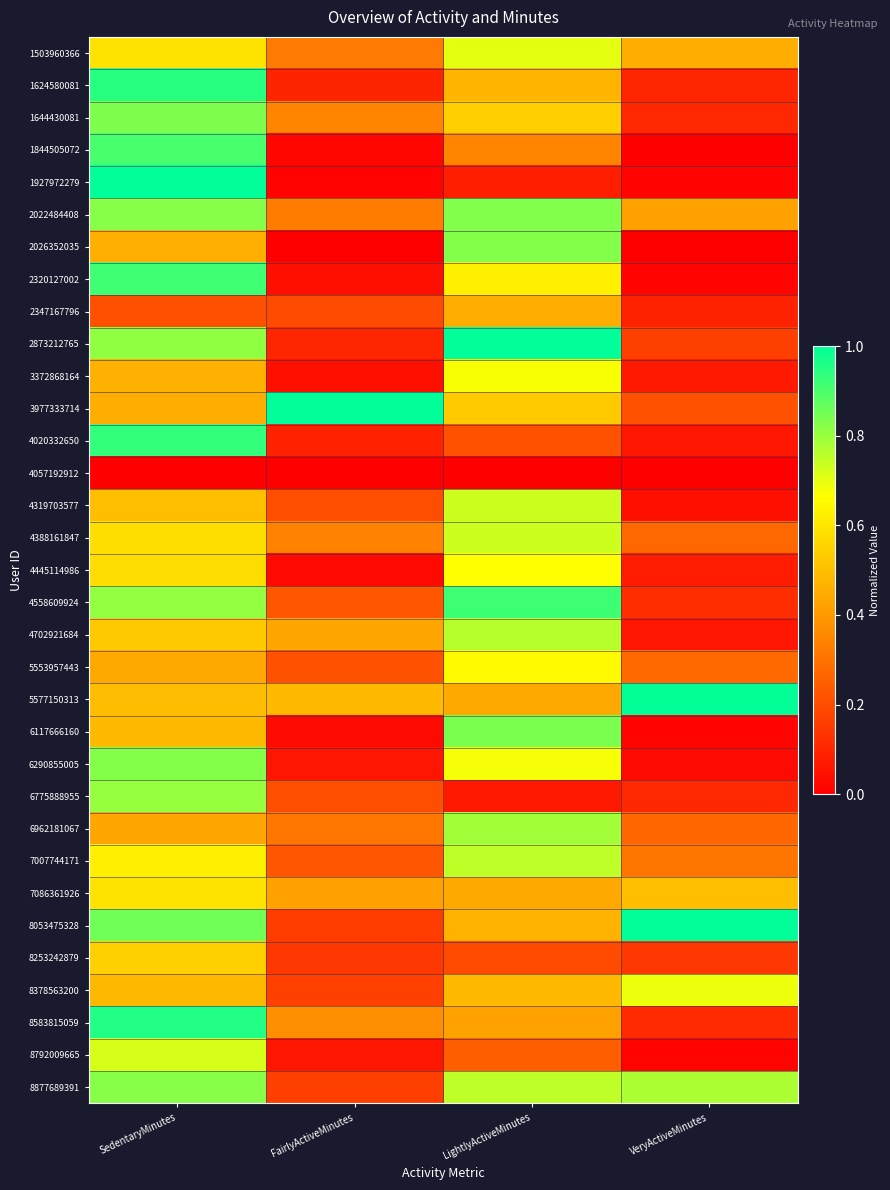

How many series are shown in this chart?

33